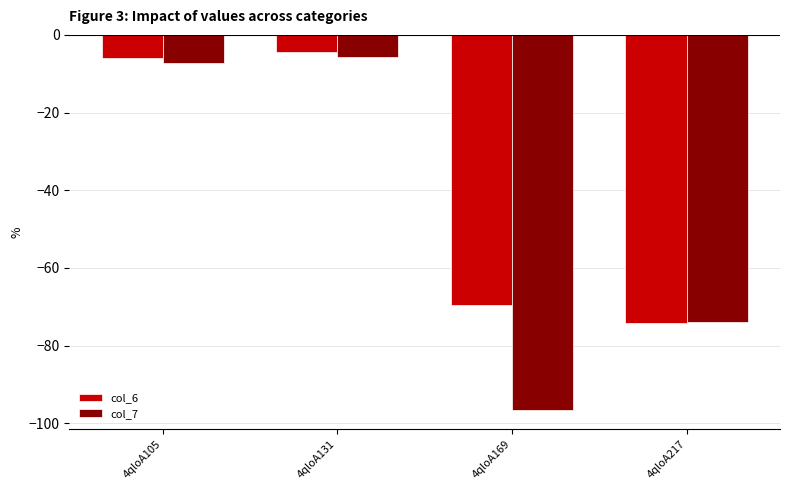

What are all the series names shown in the legend?

col_6, col_7